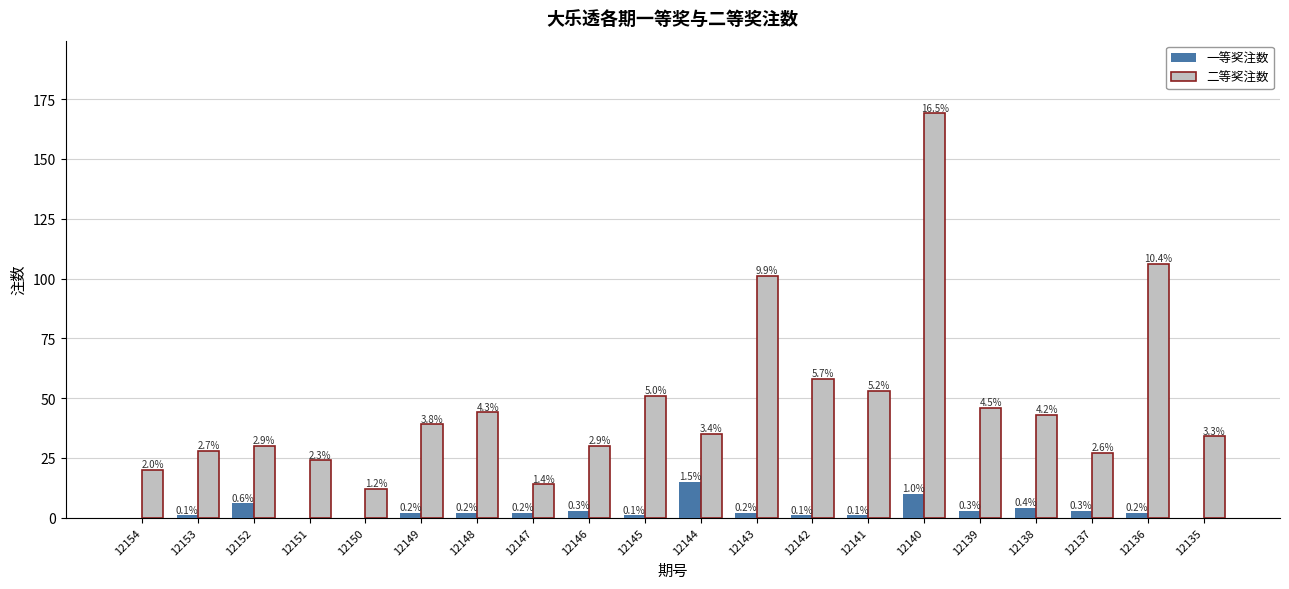

What is the average value of the 二等奖注数 series?

48